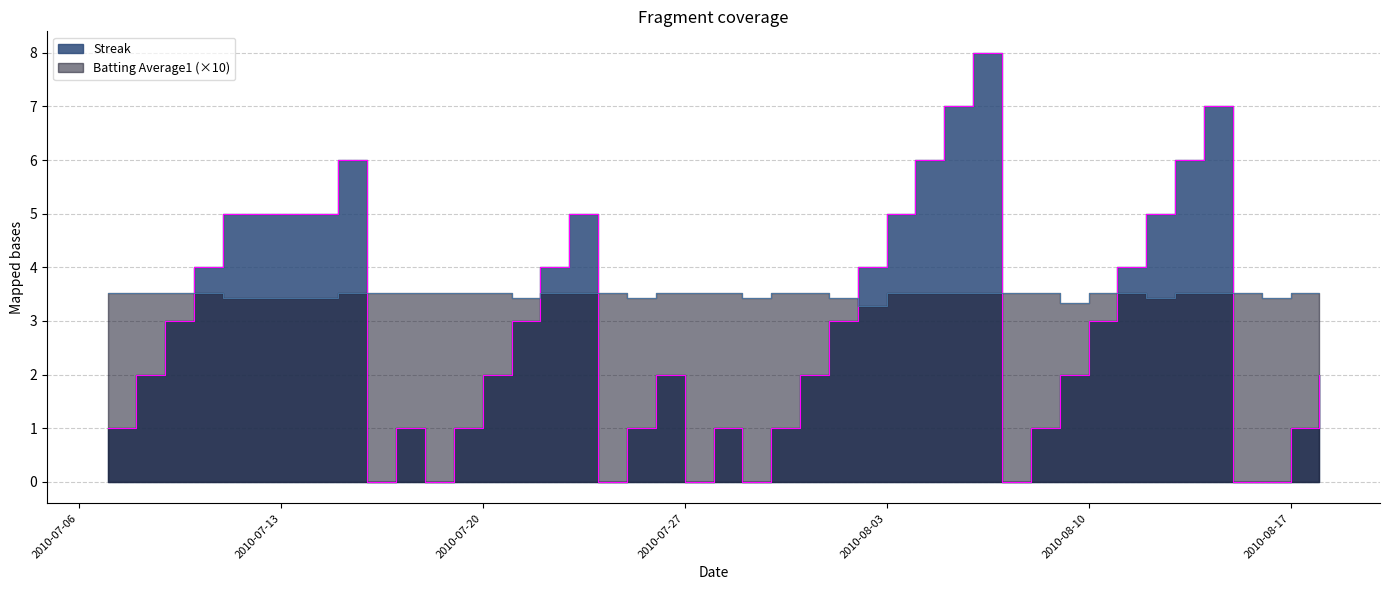

Where do Streak and Batting Average1 first cross each other?

2010-07-09 and 2010-07-10